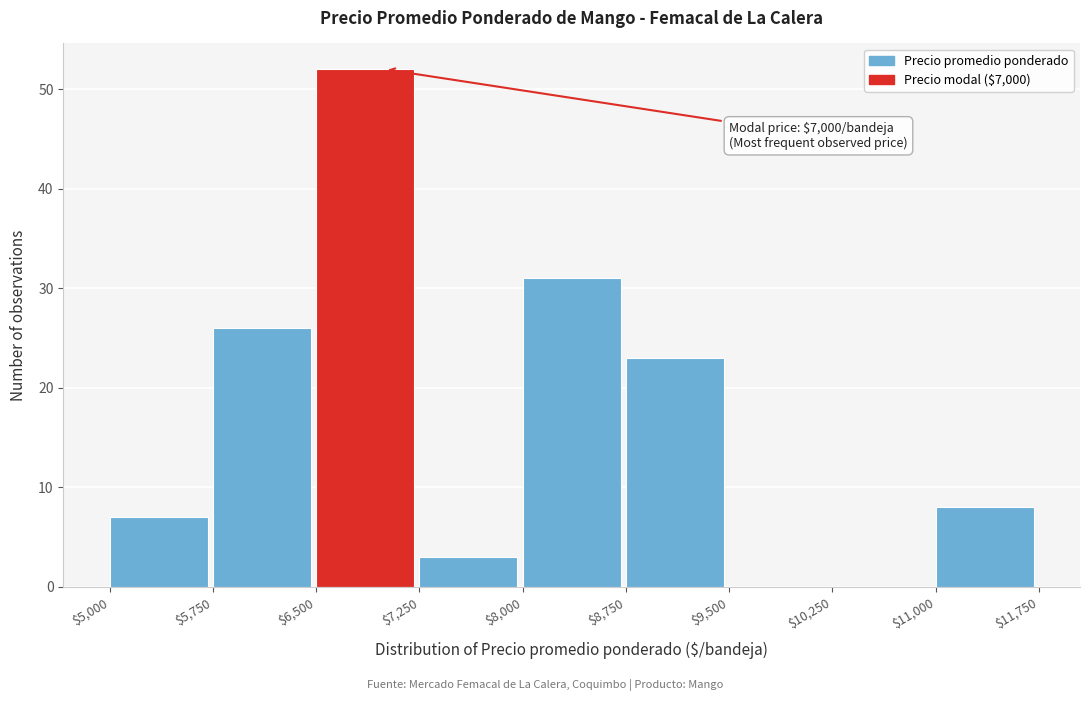

Over which range of the x-axis is the bar tallest?

$6,500 to $7,250